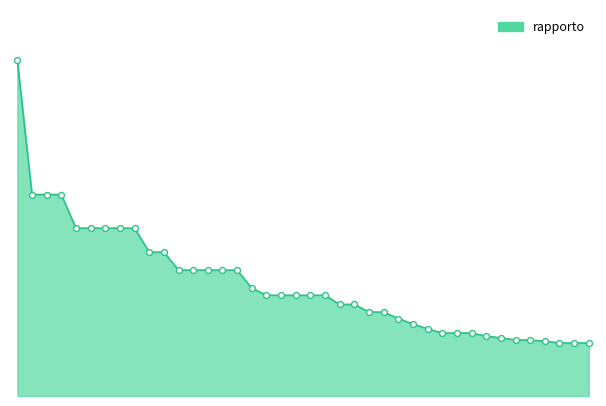

Is this an area chart (filled region under the line)?

Yes